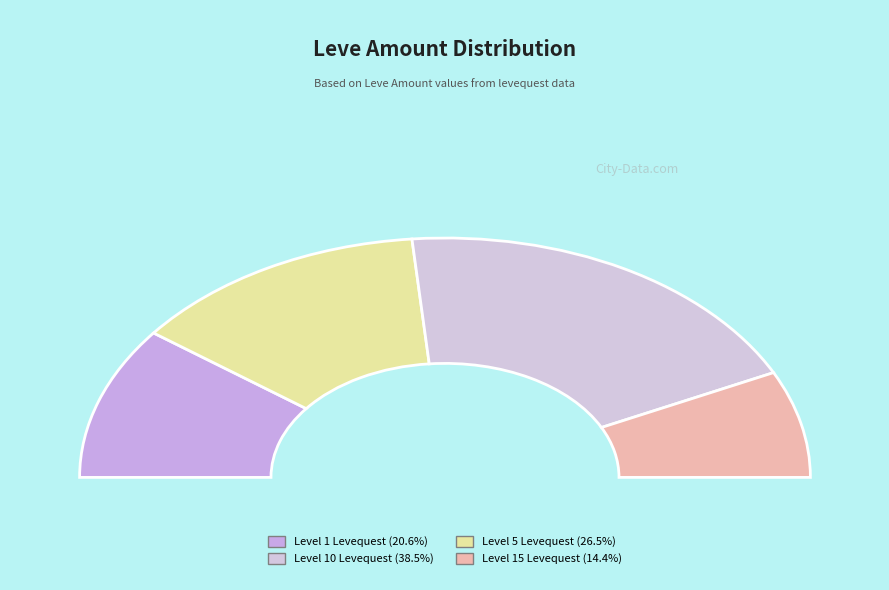

Does any single category account for the majority?

No